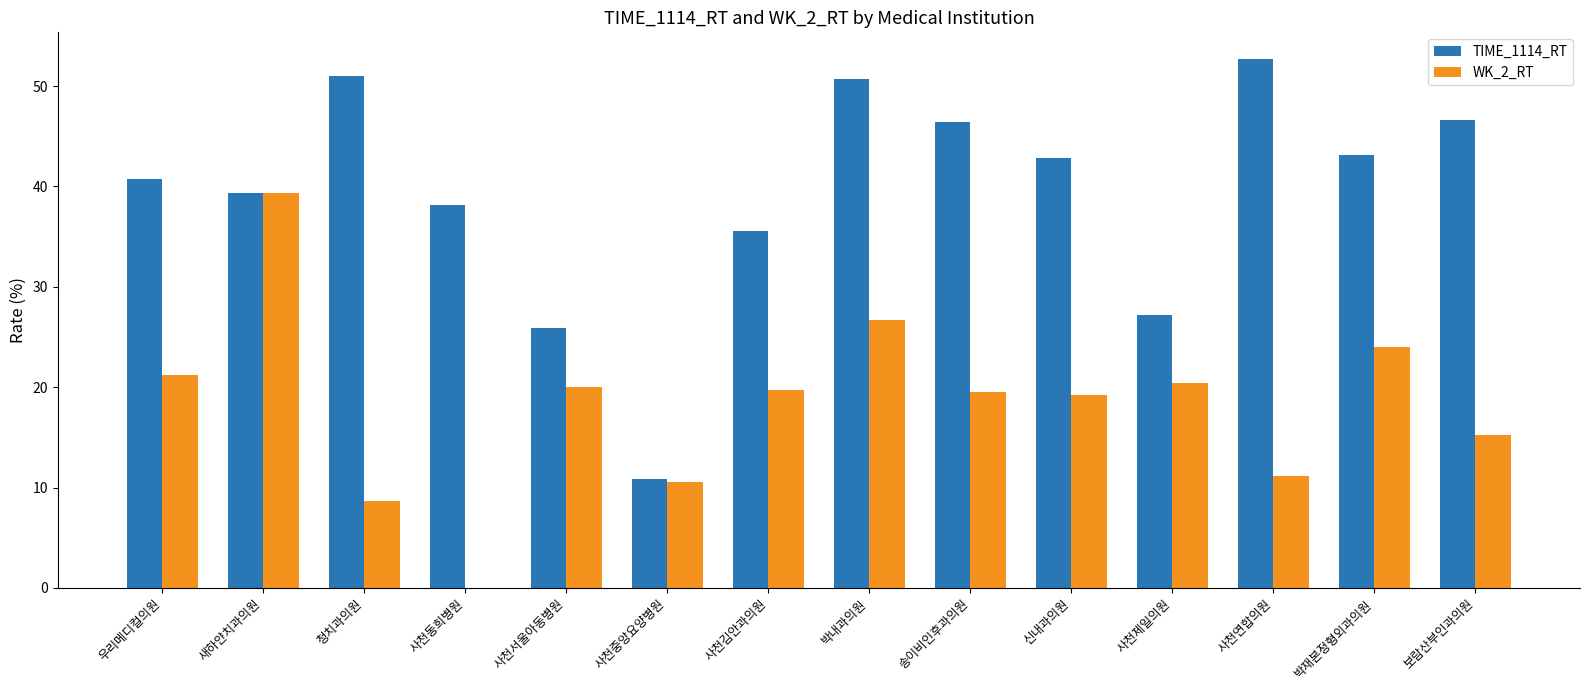

Which series has the widest spread of values?

TIME_1114_RT